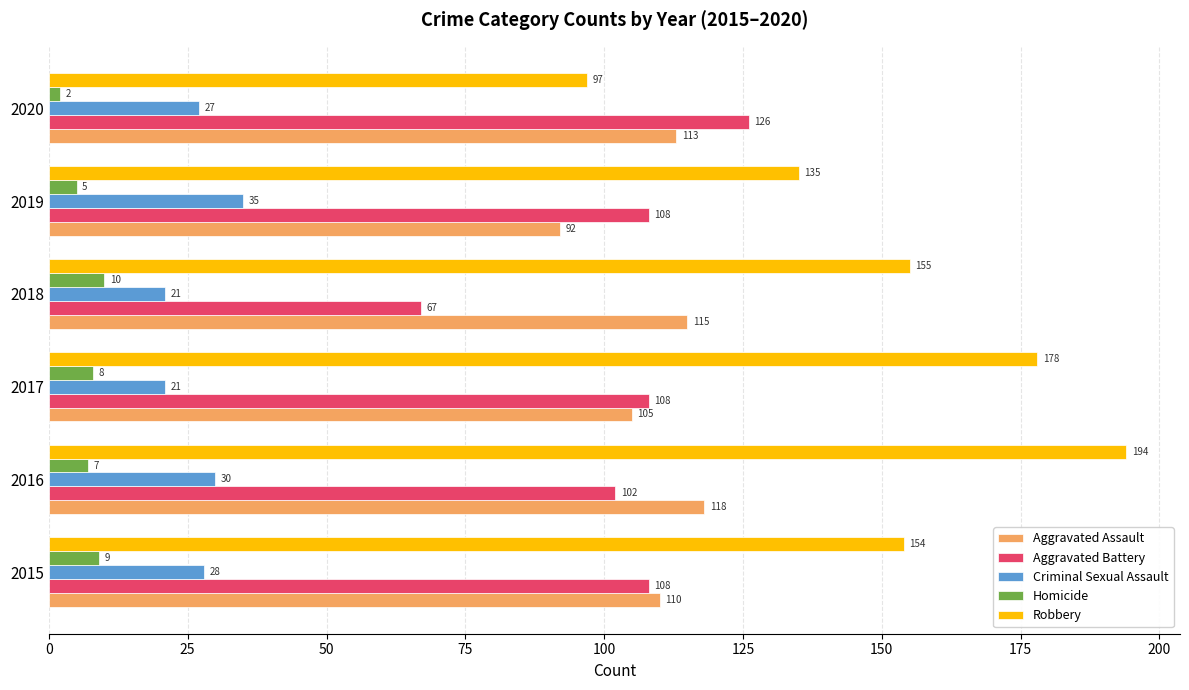

Which series has the largest total across all categories?

Robbery